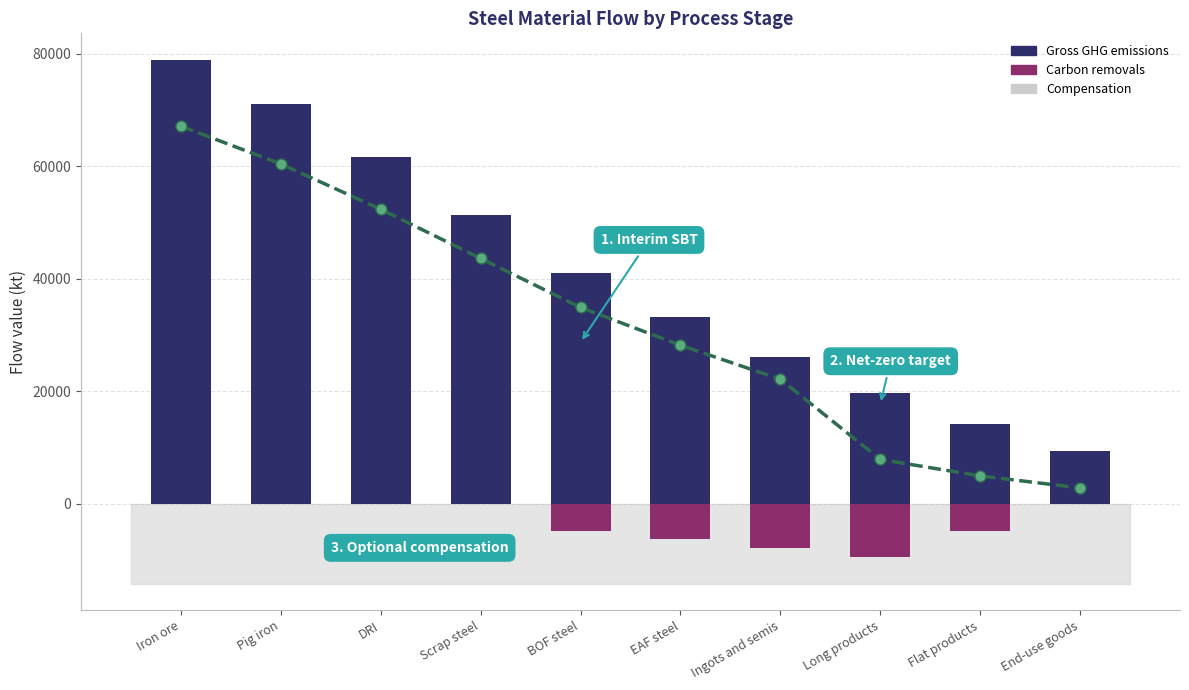

List the labels in order of Carbon removals value, largest first.

Iron ore, Pig iron, DRI, Scrap steel, End-use goods, BOF steel, Flat products, EAF steel, Ingots and semis, Long products